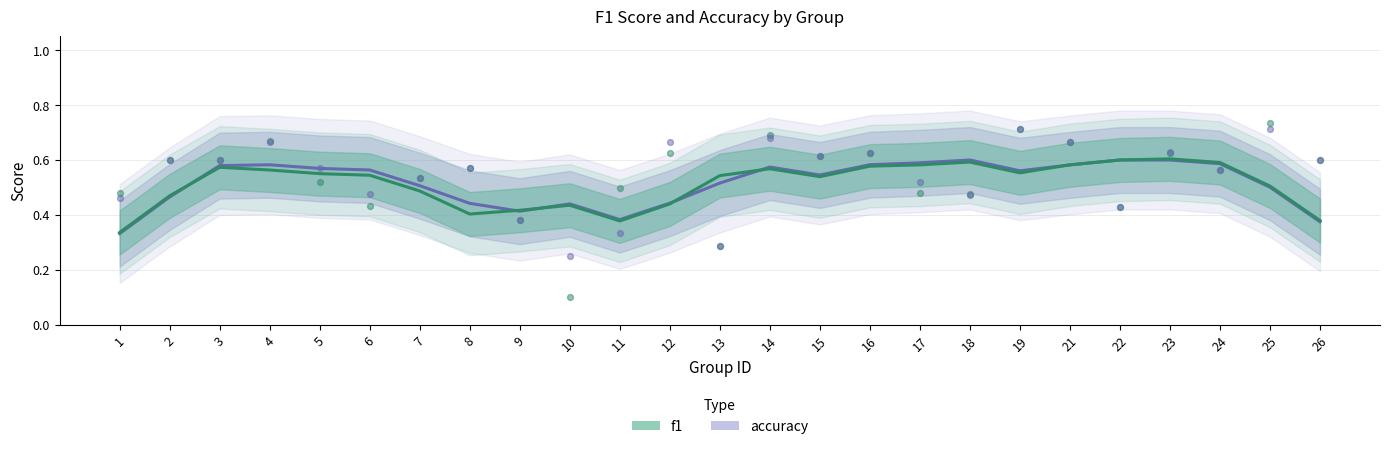

At which category is the sum across all series the highest?

25